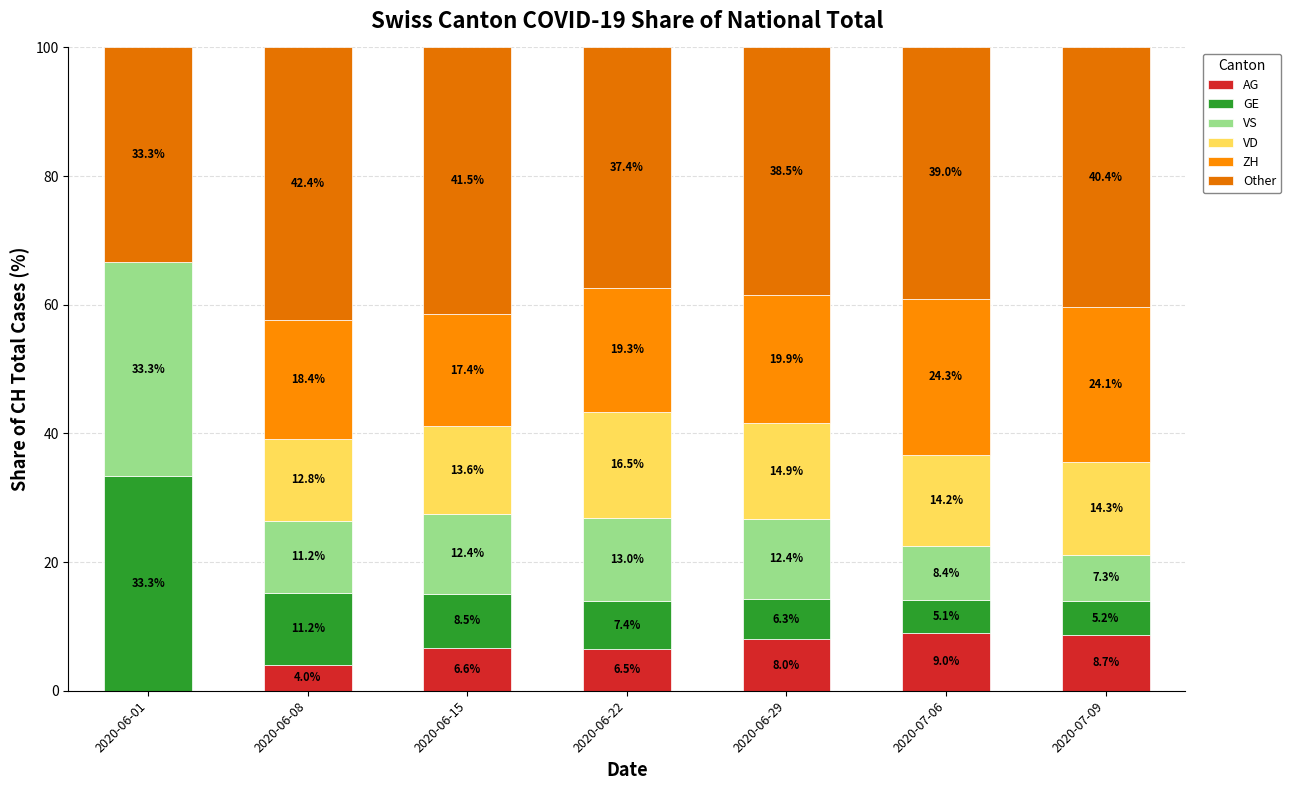

True or false: ZH has a value of 26.2 at 2020-06-29.

False